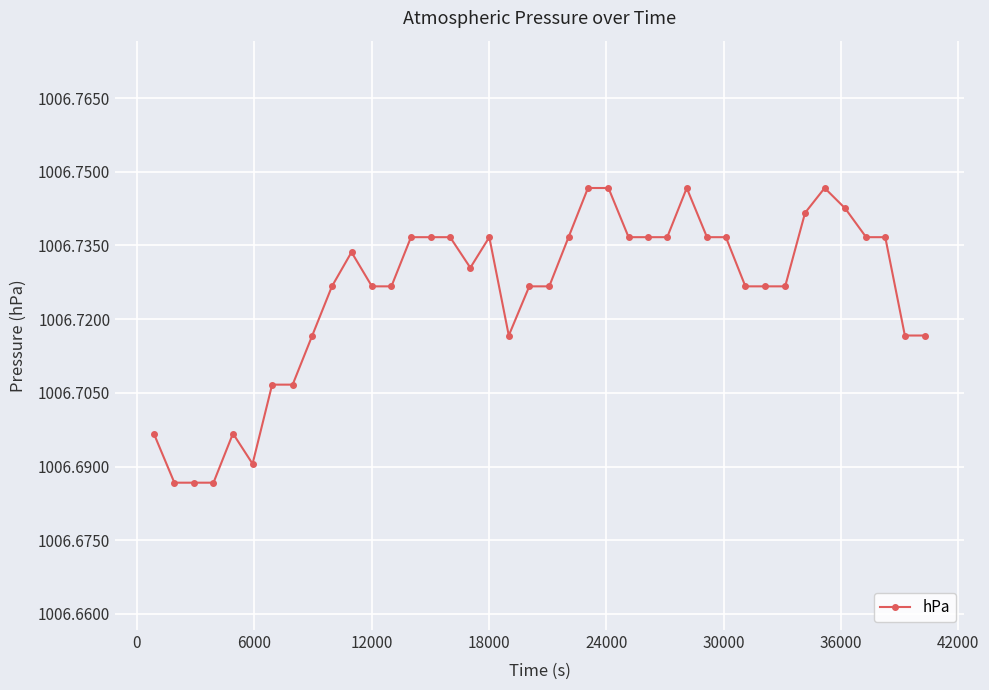

True or false: there are more than 0 points higher than both neighbors.

True